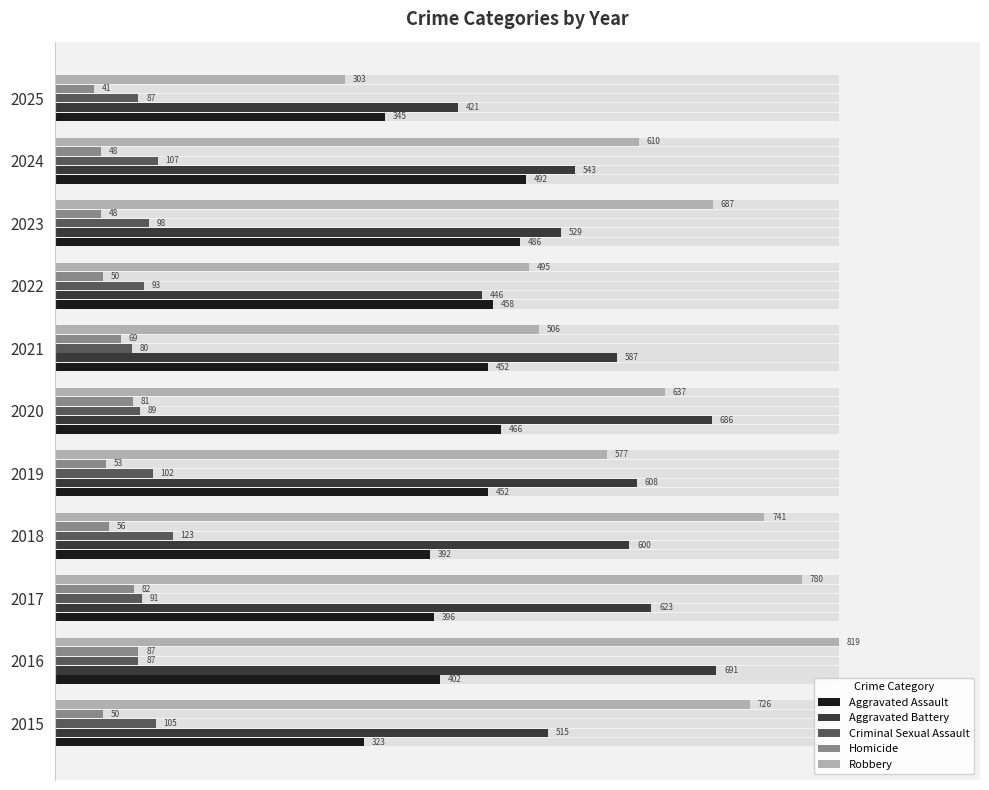

Count the number of categories in the chart.

11